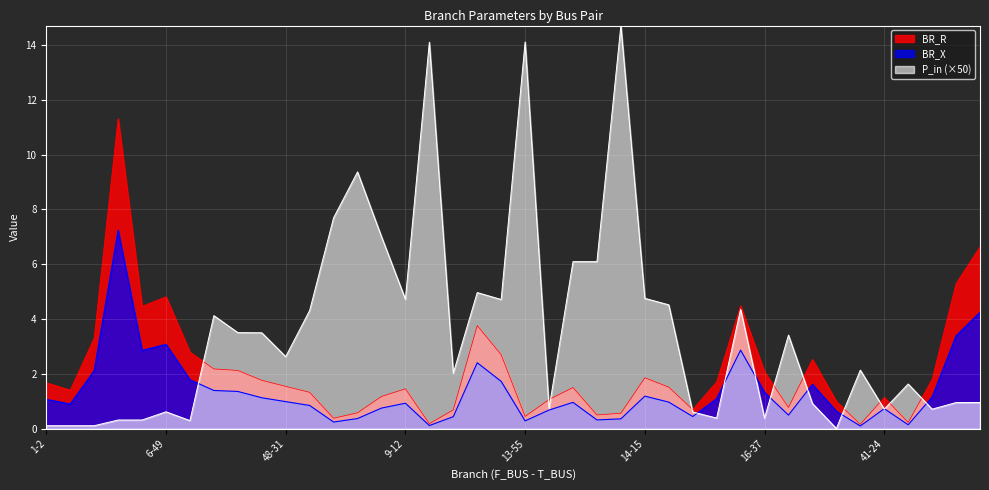

What is the total value across all series at 49-23?

7.0